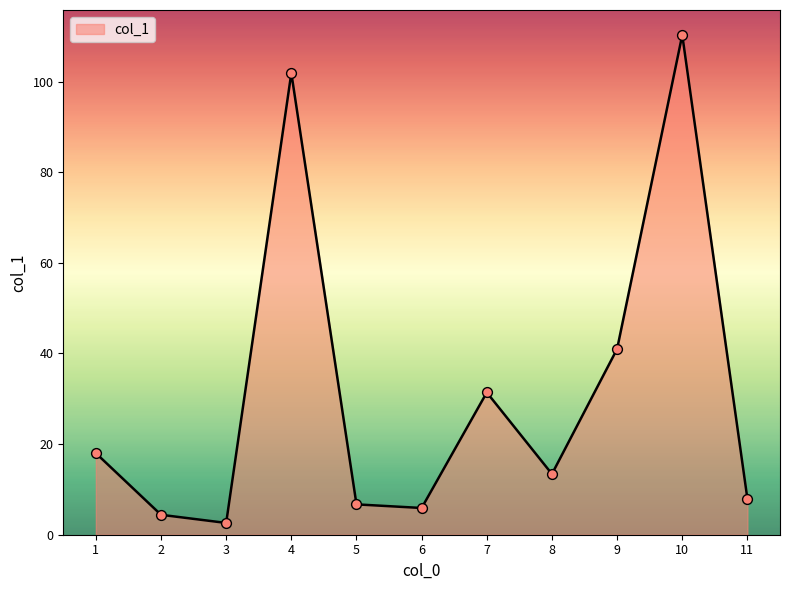

What is the ratio of the value at 1 to the value at 7?

0.6